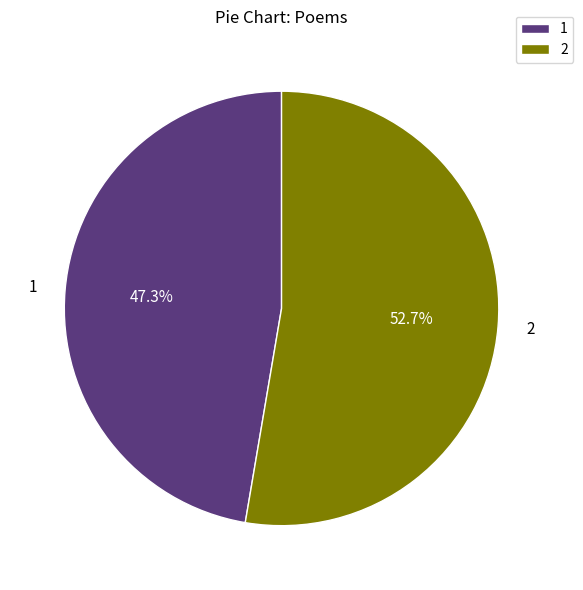

What portion of the pie excludes 1?

52.7%